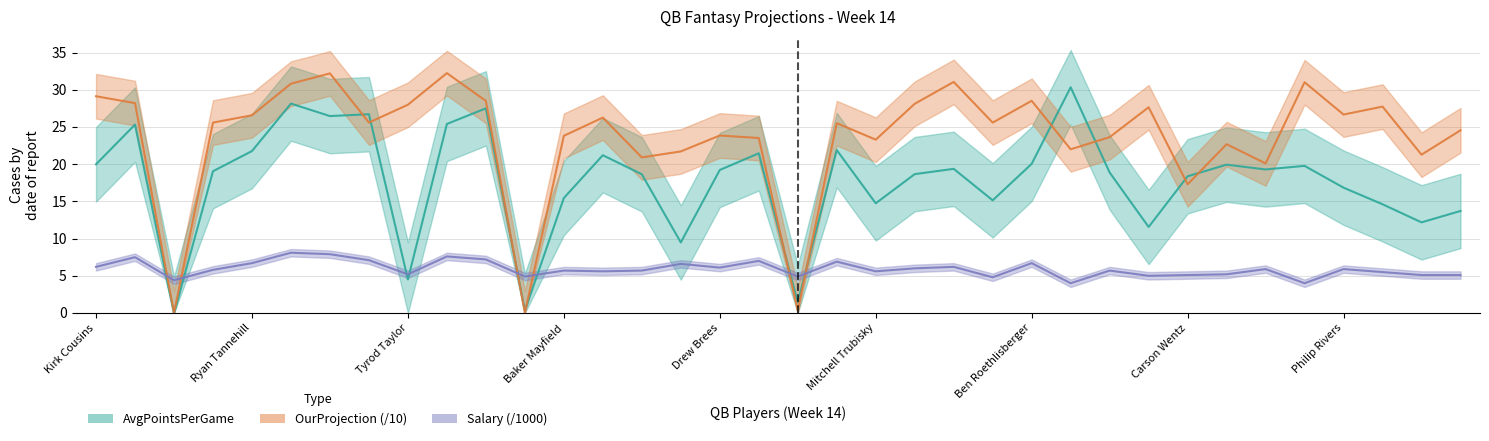

Which category has the lowest value in the AvgPointsPerGame series?

Tim Boyle